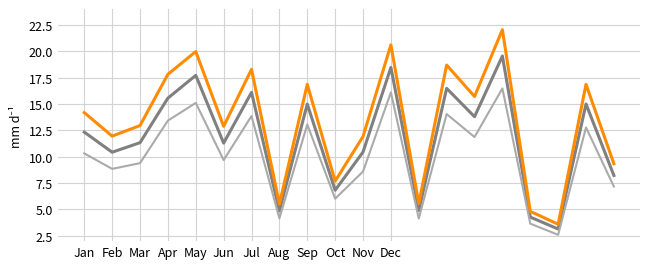

What is the smallest value displayed?

2.6